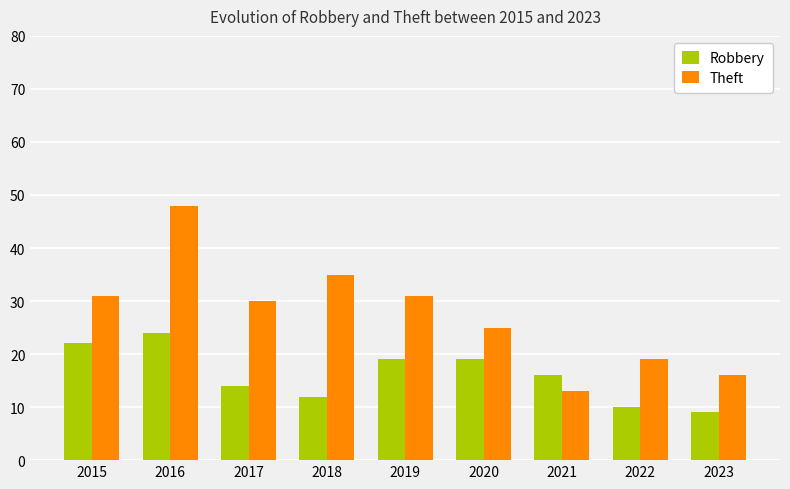

At how many categories does at least one series exceed 41?

1